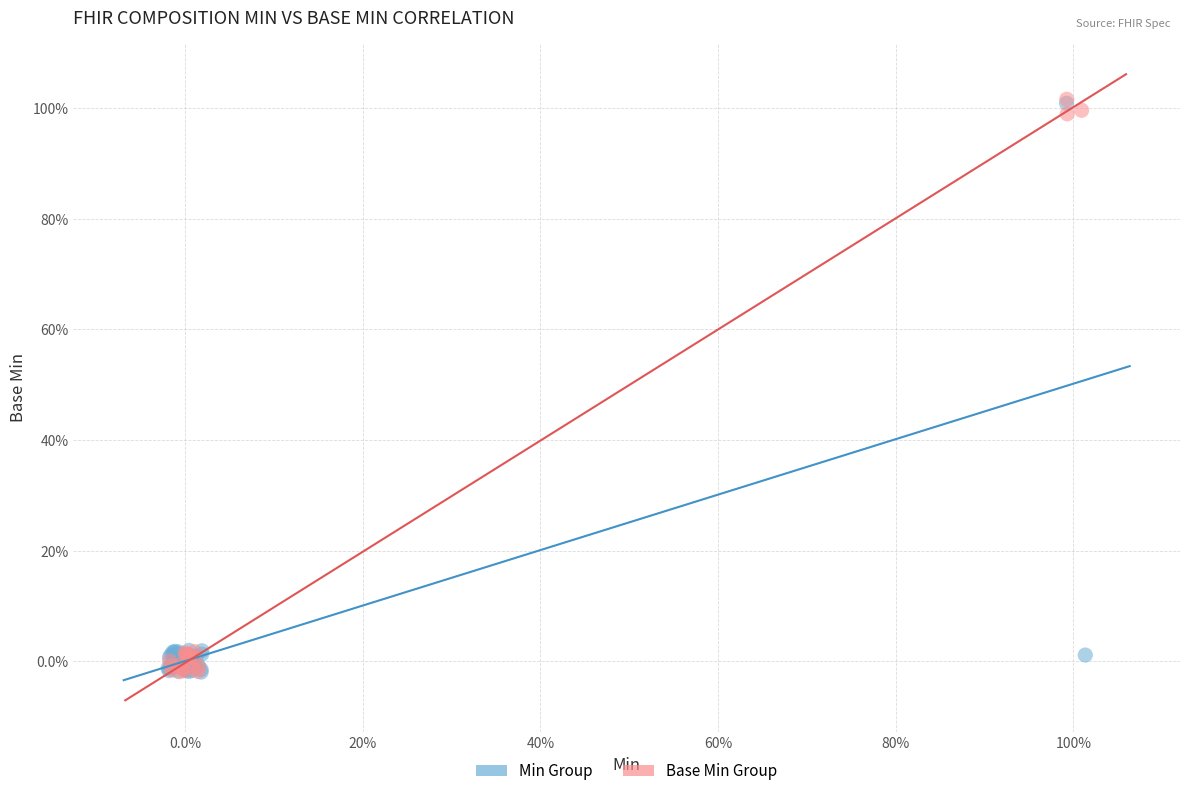

What are all the series names shown in the legend?

Min Group, Base Min Group